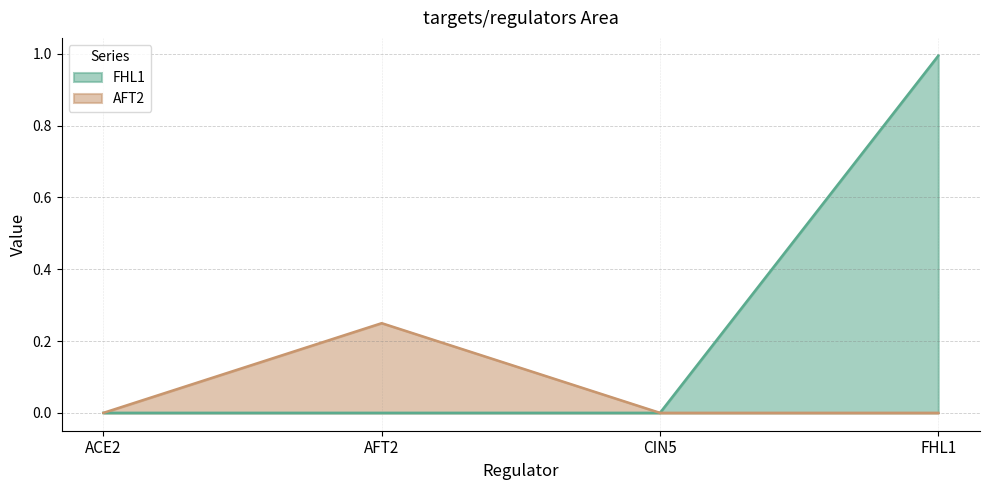

What is the value of the FHL1 point at the 4th from the left?

1.0